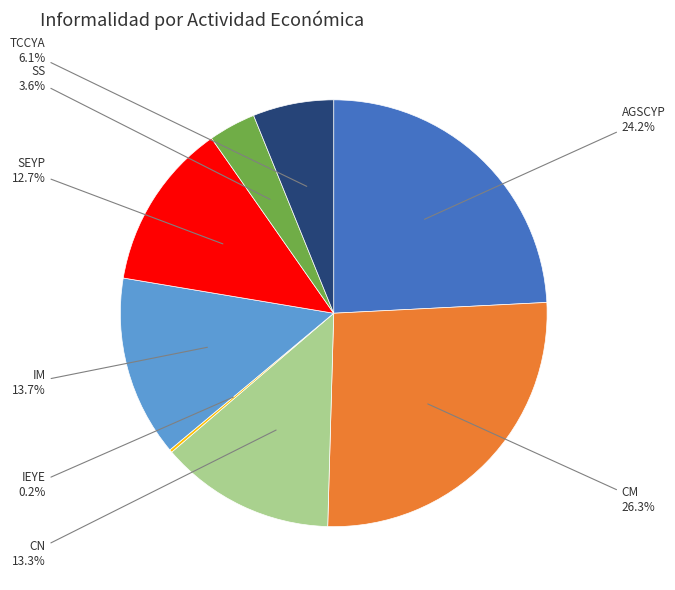

Does any single category account for the majority?

No